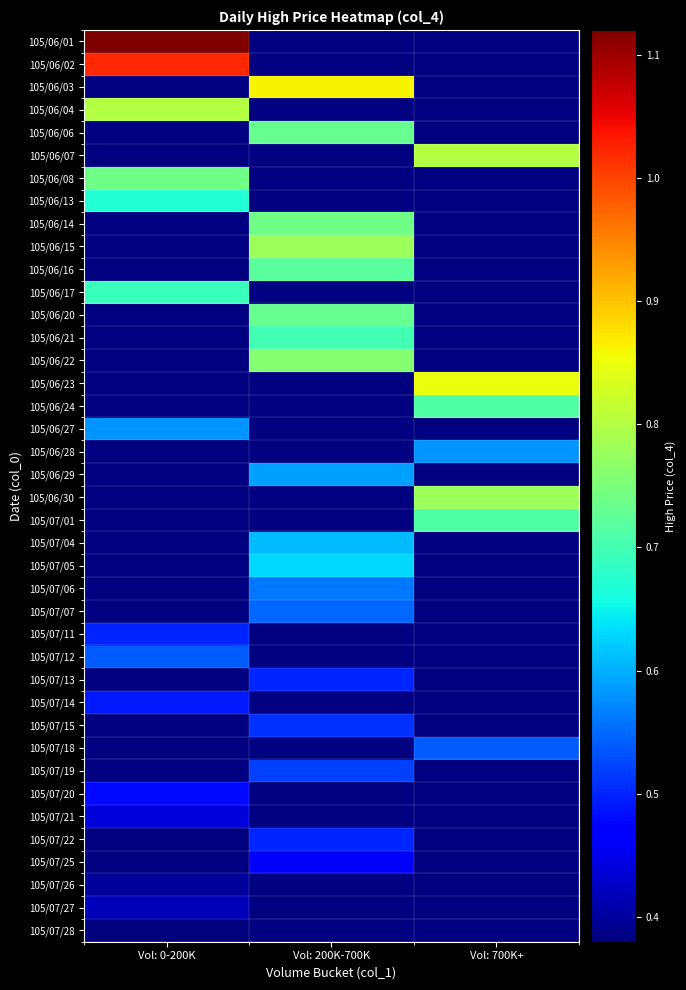

What is the smallest value displayed?

0.4